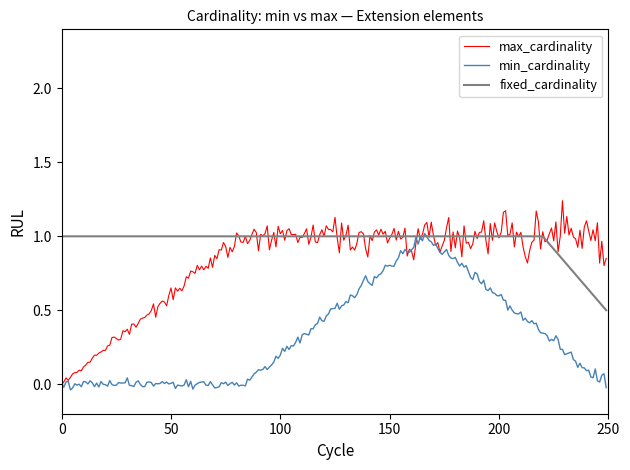

True or false: min_cardinality and max_cardinality intersect in this chart.

True